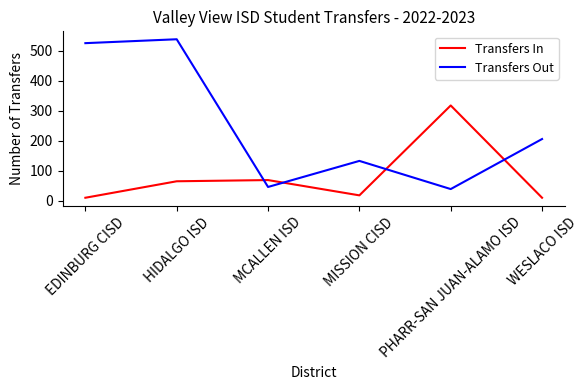

At which category is the sum across all series the highest?

HIDALGO ISD